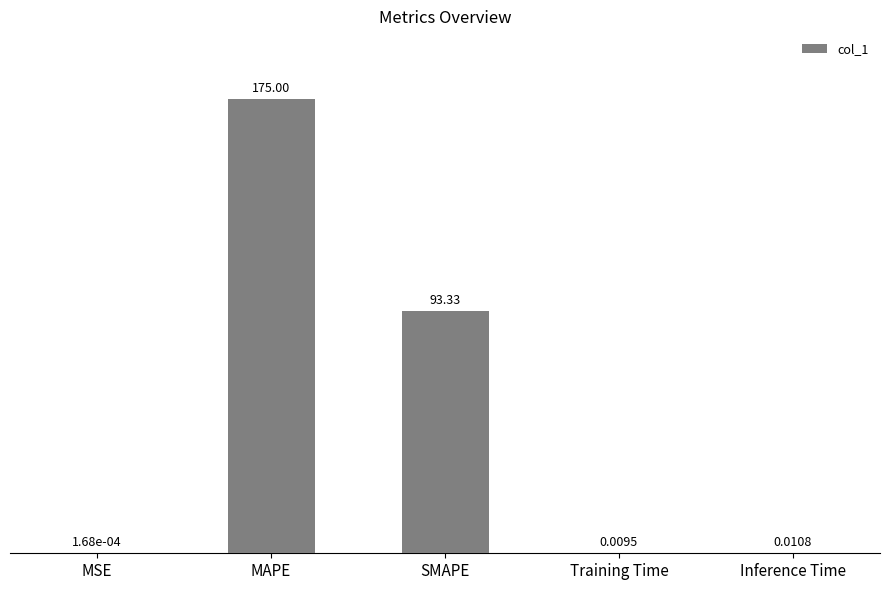

What is the sum of the values at MAPE and Training Time?

175.0